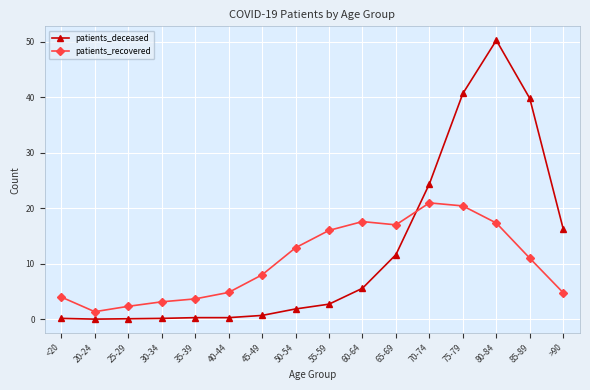

Which series ends up on top after the final intersection of patients_deceased and patients_recovered?

patients_deceased